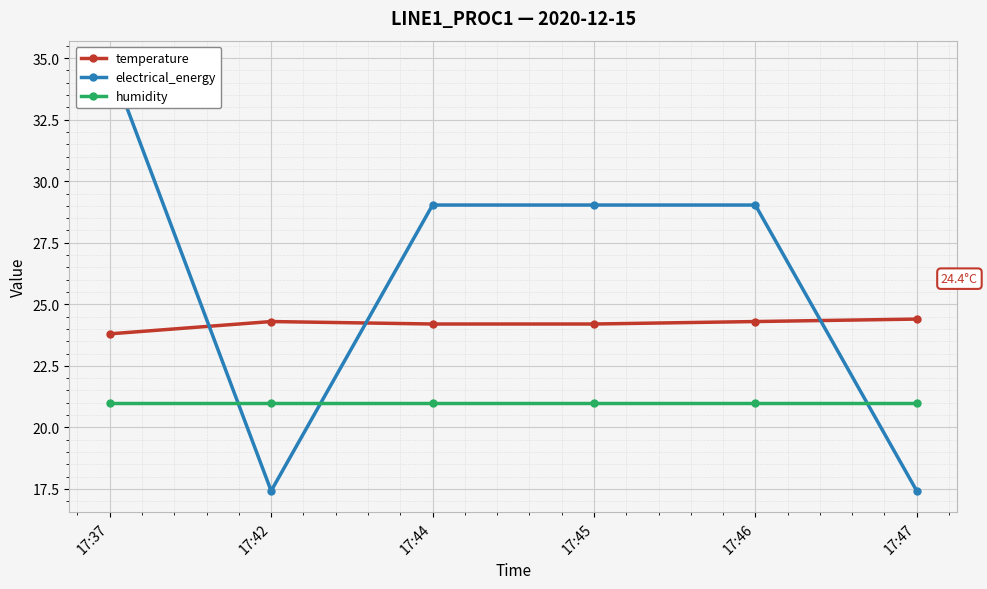

Read the humidity value at 17:44.

21.0